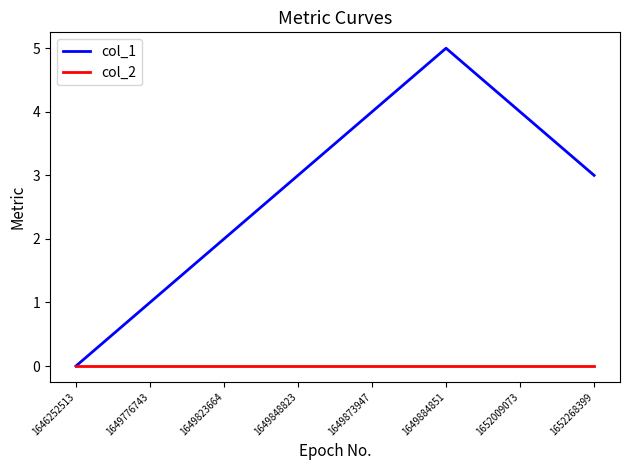

Between 1646252513 and 1649873947, which series saw the biggest shift?

col_1